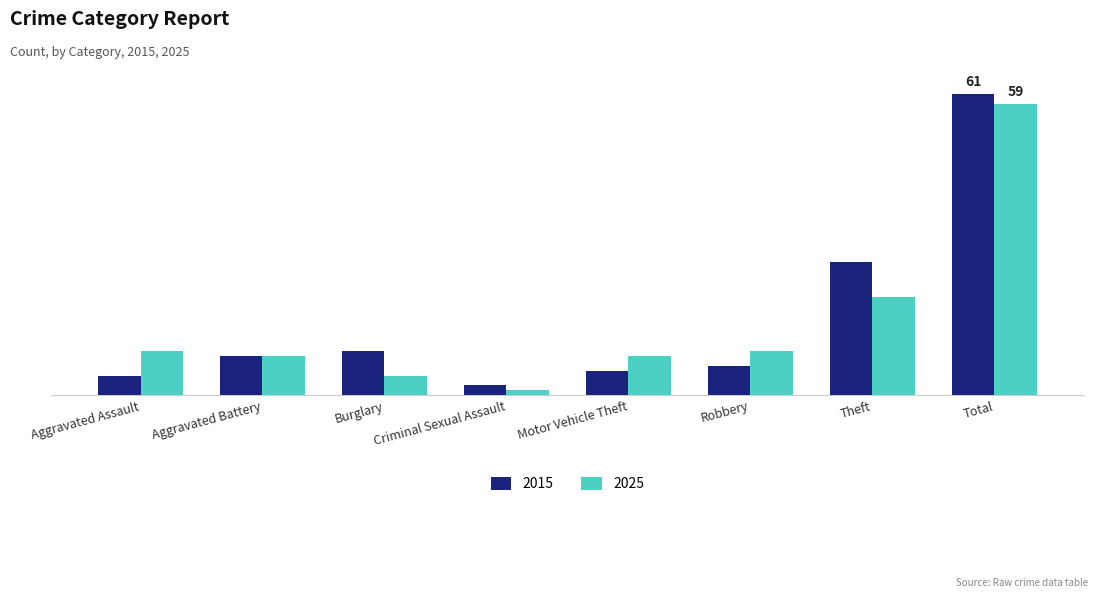

Between Theft and Criminal Sexual Assault, which is larger?

Theft